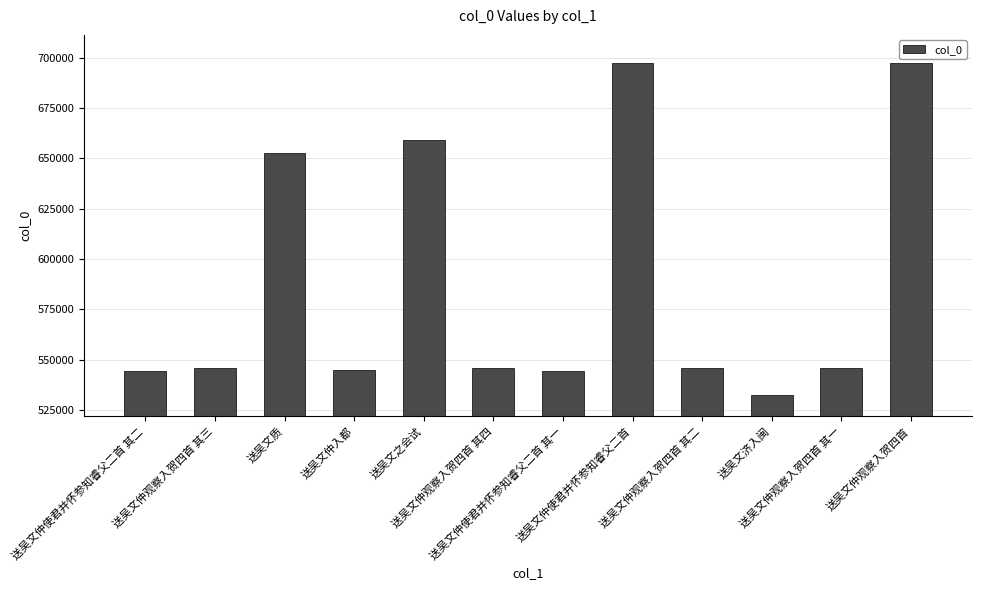

What is the sum of all values?

7055740